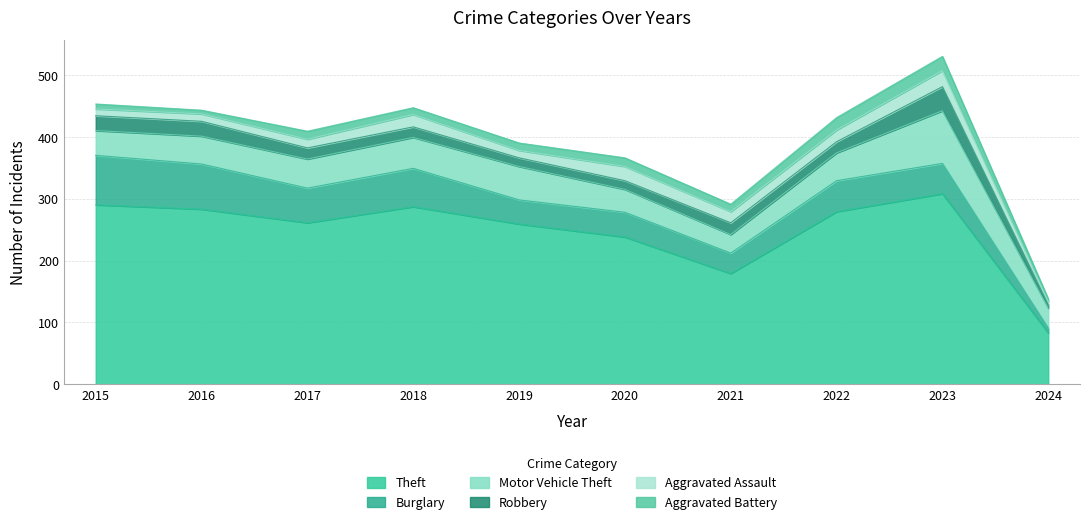

How many times do Robbery and Aggravated Assault cross each other?

6